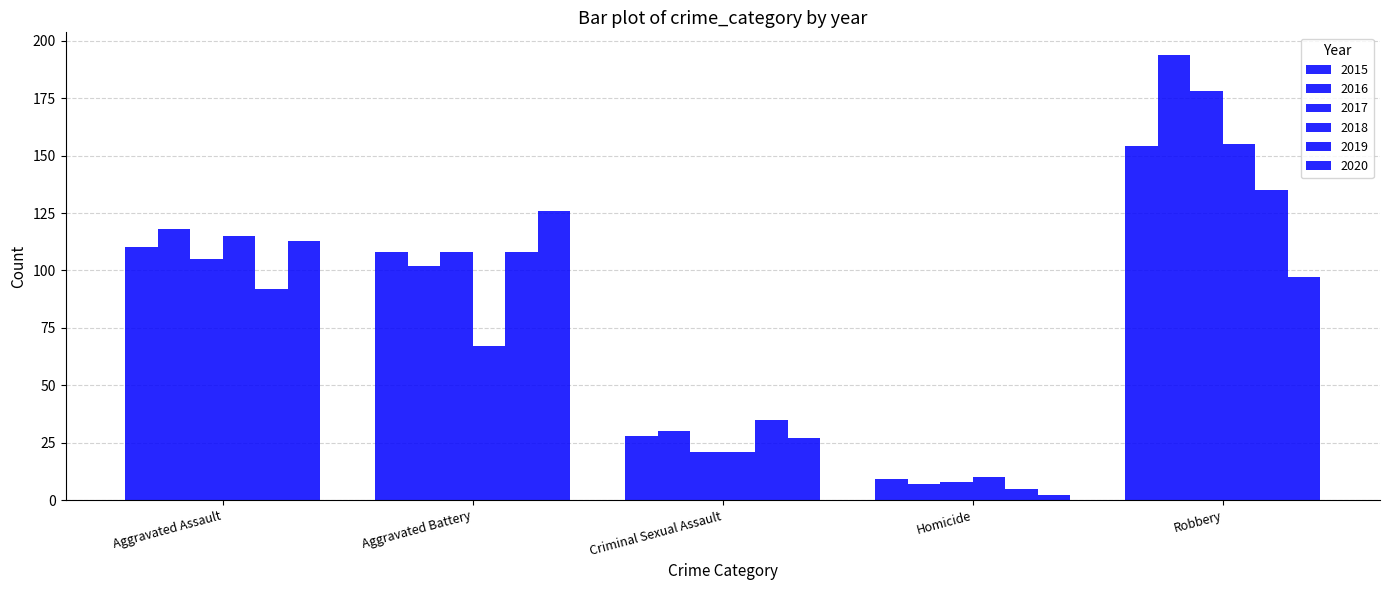

At which label is 2018 closest to 82?

Aggravated Battery